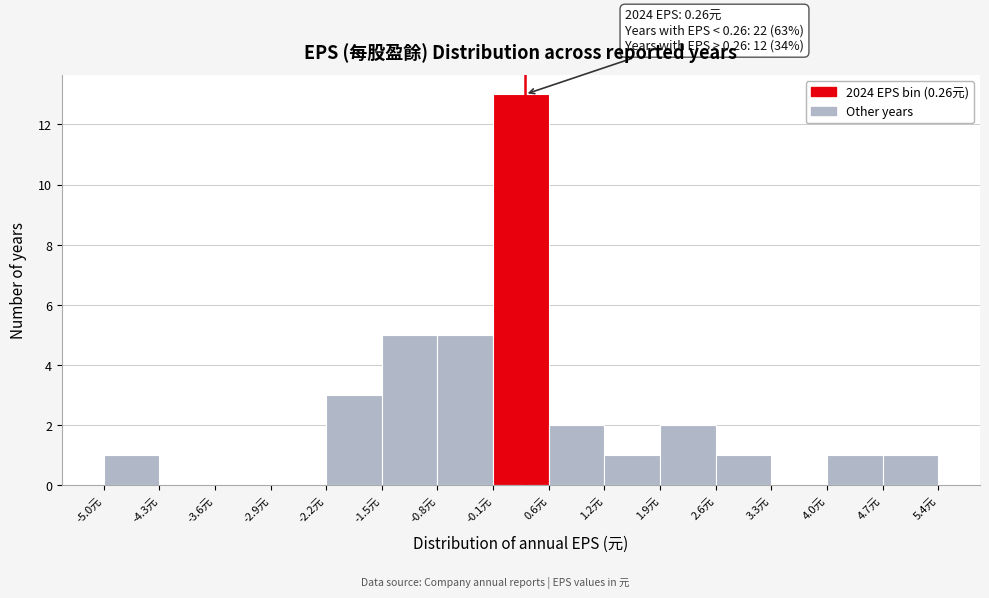

Which range on the x-axis has the tallest bar?

-0.1 to 0.6